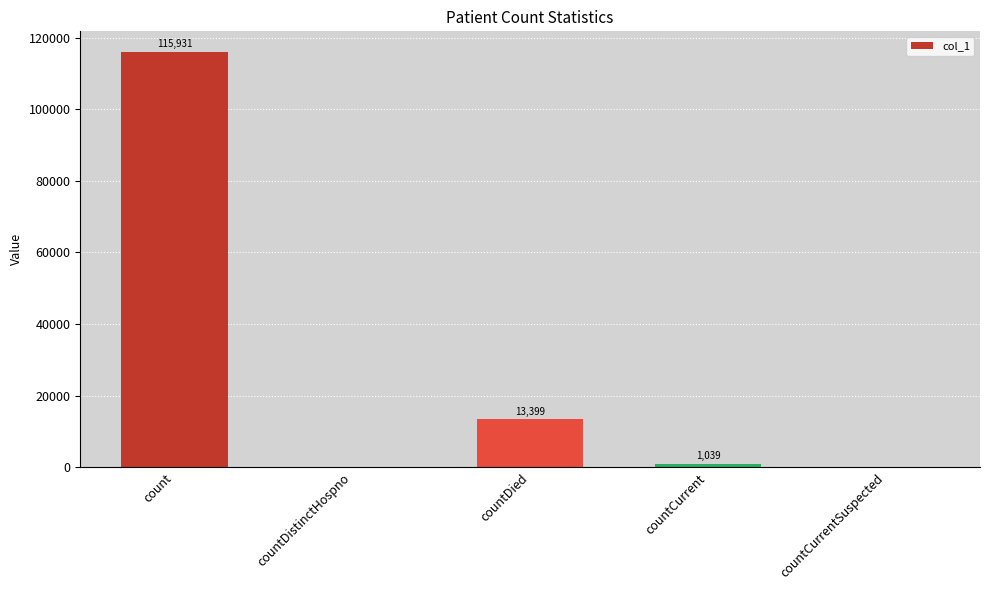

Reading left to right, what are all the values shown in this chart?

count=115931	countDistinctHospno=0	countDied=13399	countCurrent=1039	countCurrentSuspected=0